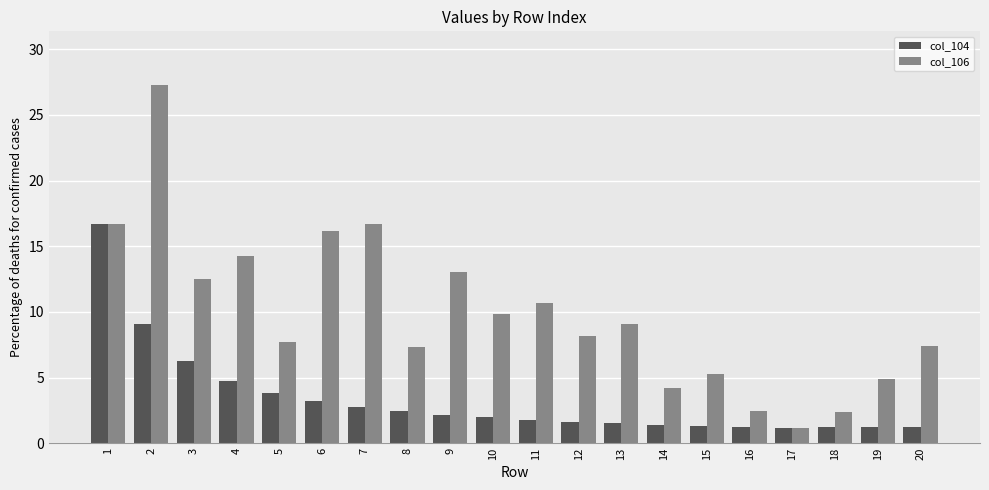

How many groups of bars are there?

20